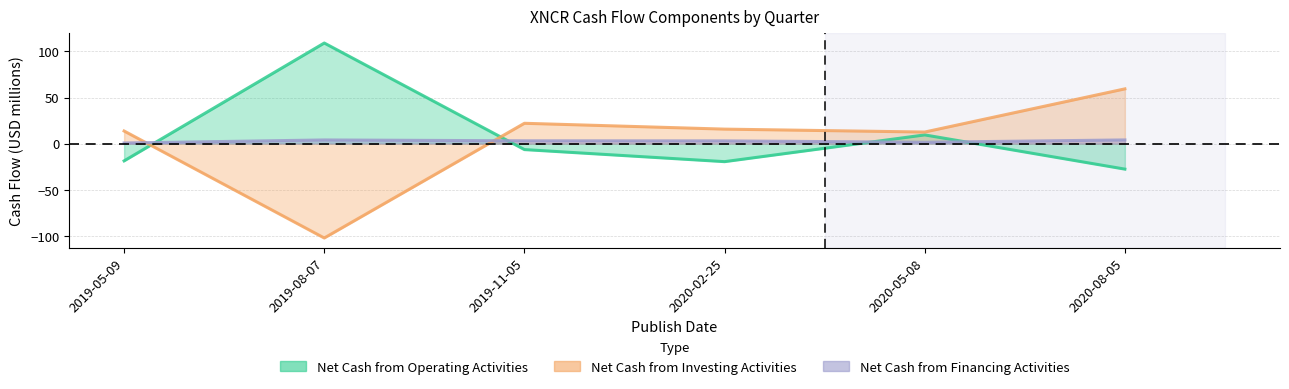

What is the difference between the highest and lowest values at 2019-11-05?

28.5